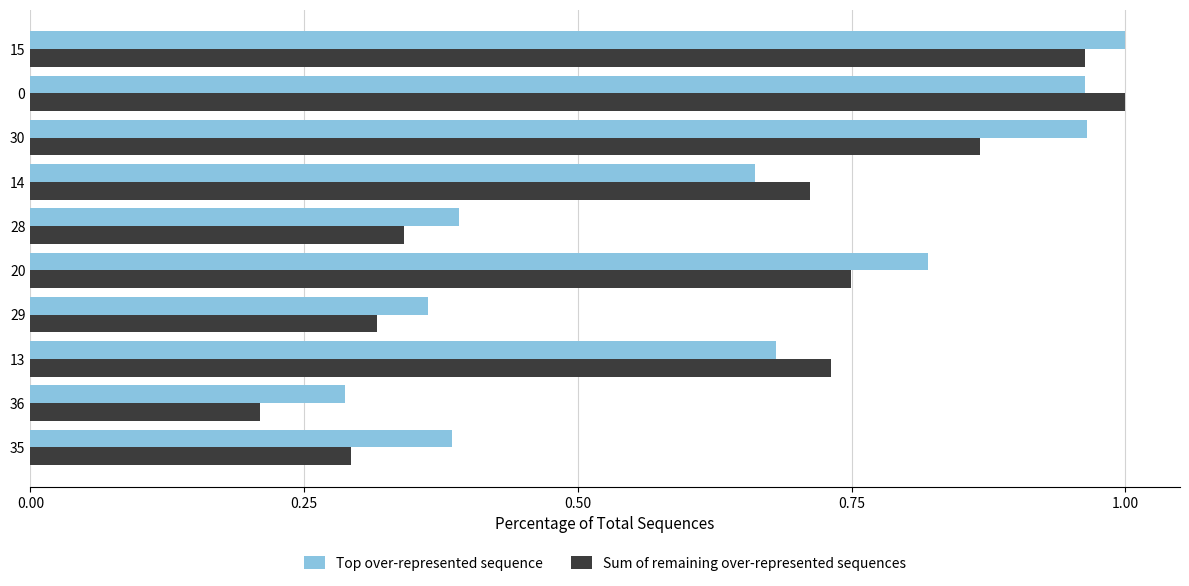

Which category has the lowest value across all series?

36